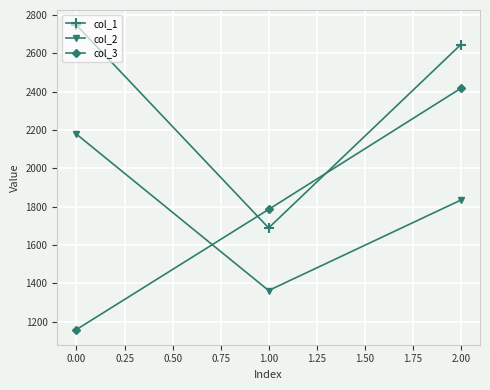

How many lines are shown in the chart?

3